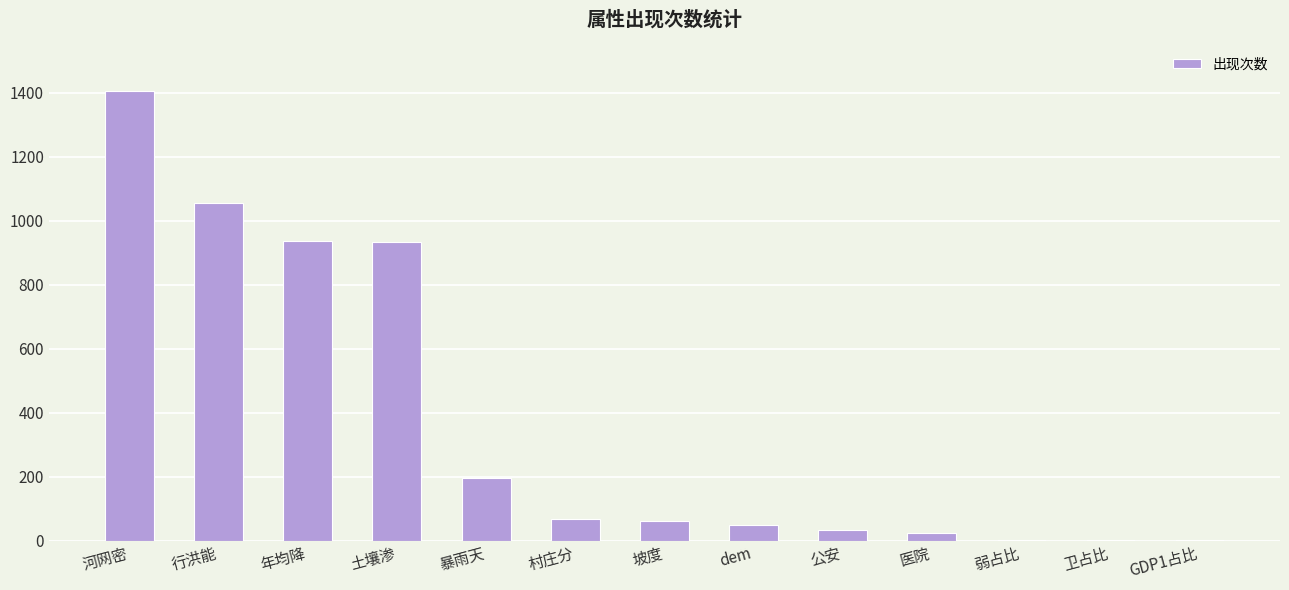

Are the bars horizontal?

No